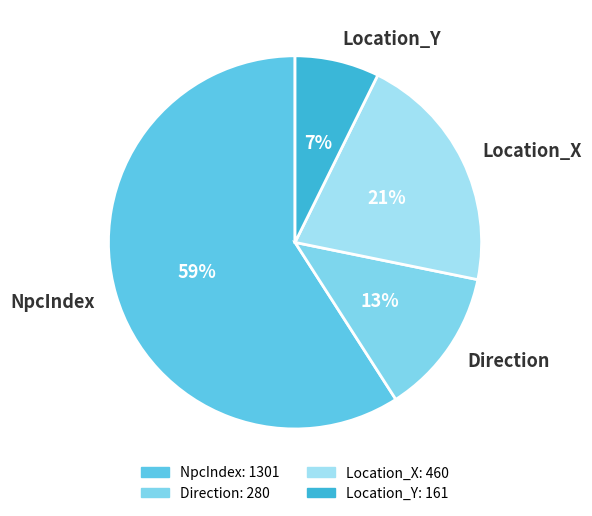

Rank the categories by value from lowest to highest.

Location_Y, Direction, Location_X, NpcIndex